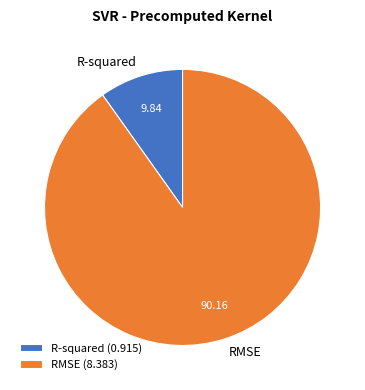

Rank the categories by value from highest to lowest.

RMSE, R-squared